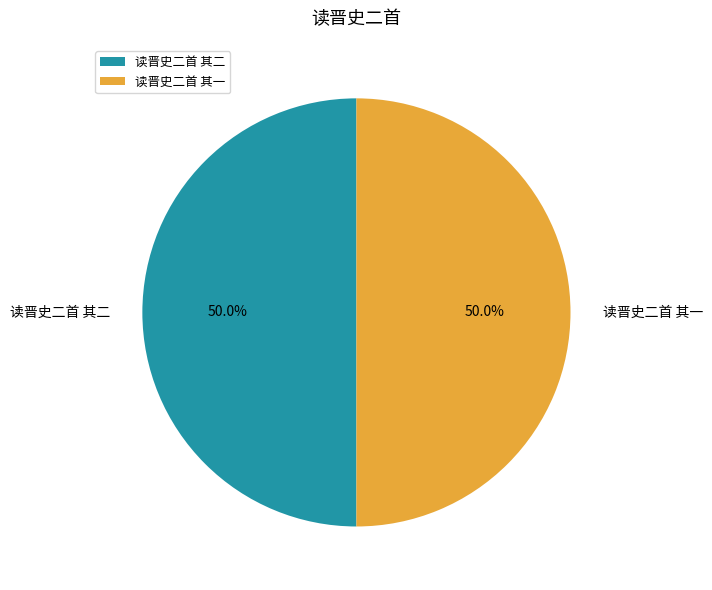

Approximately how many times larger is the value at 读晋史二首 其一 compared to 读晋史二首 其二?

1.0